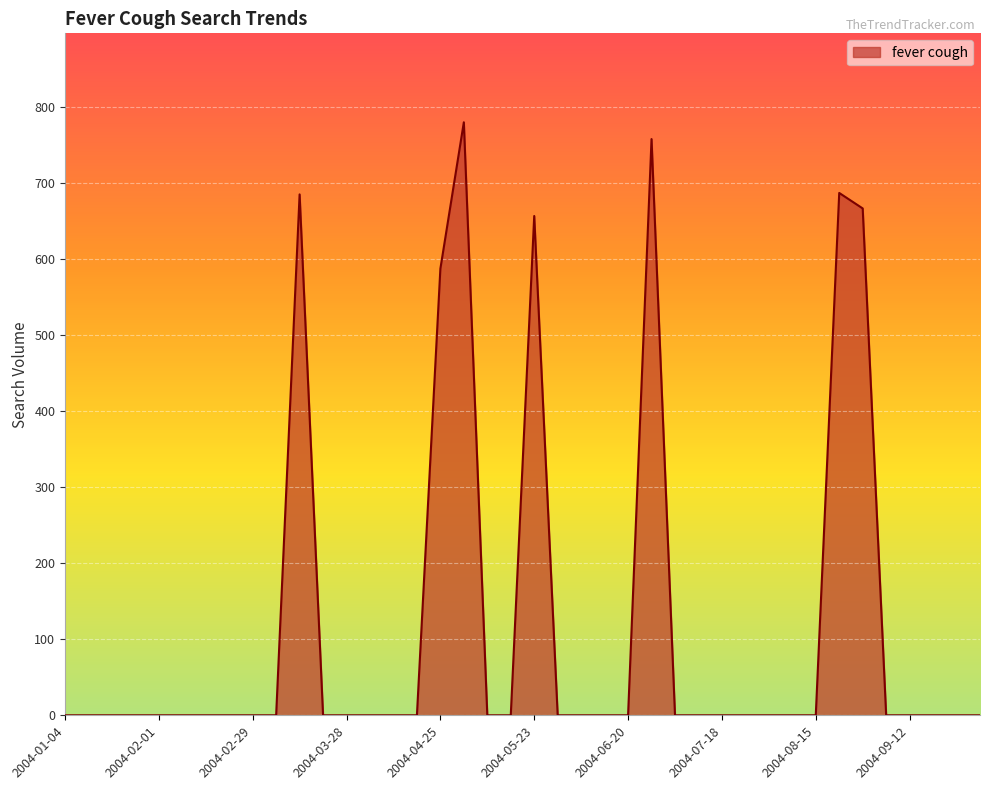

True or false: there are more than 1 points higher than both neighbors.

True